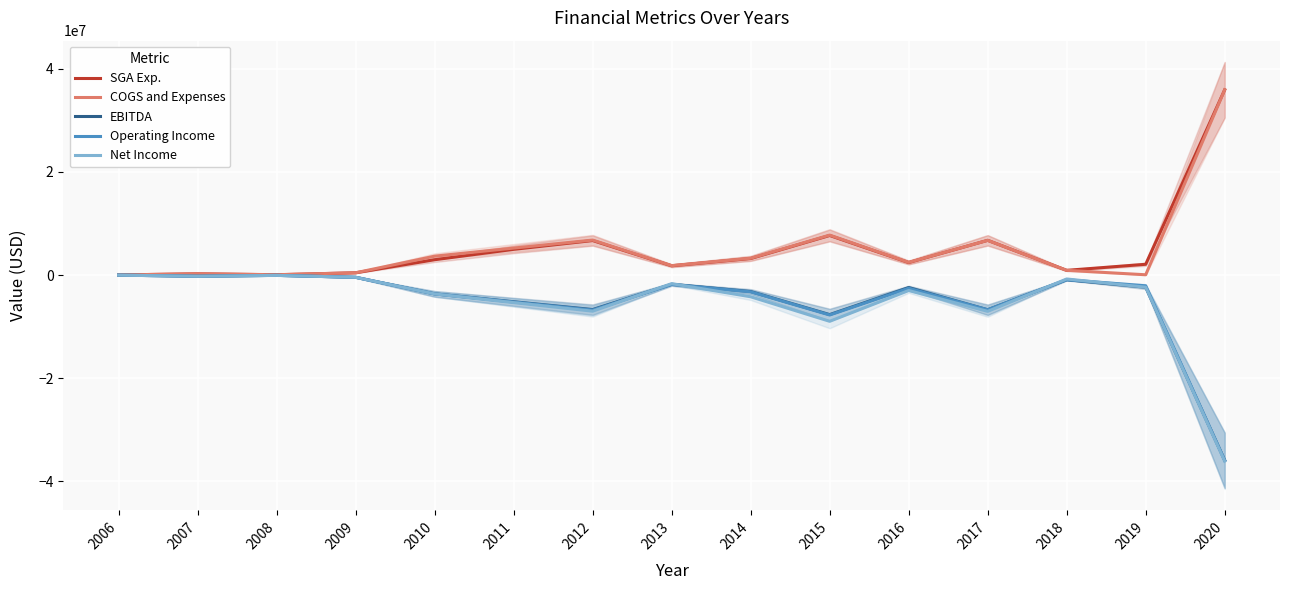

What is the minimum value shown in the chart?

-36055668